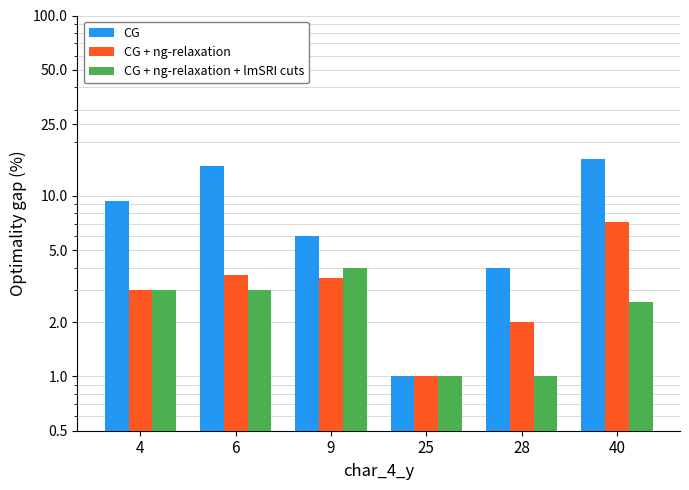

List the series in order of their overall mean, highest first.

CG, CG + ng-relaxation, CG + ng-relaxation + lmSRI cuts